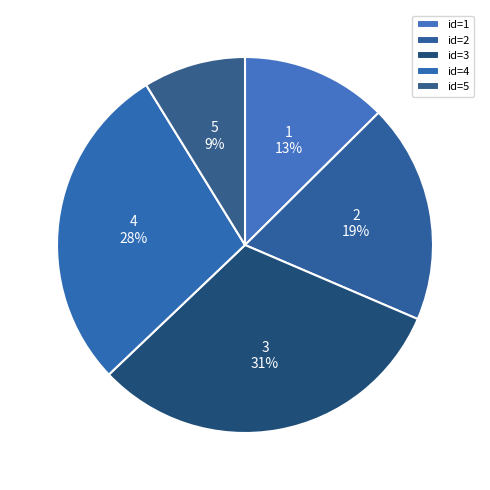

To the nearest percent, what is the average slice percentage?

20%